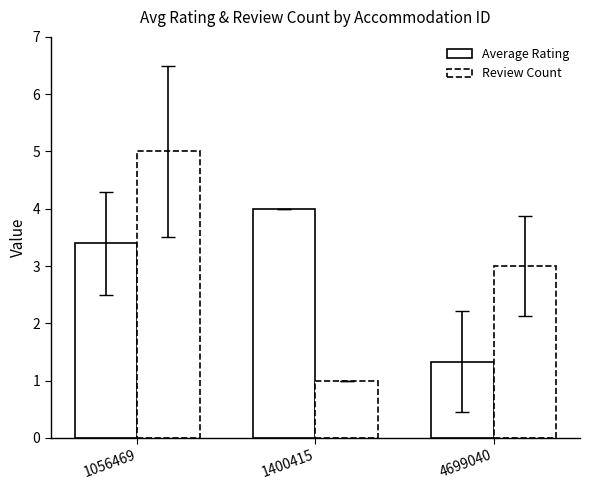

How many bars are there in total?

6